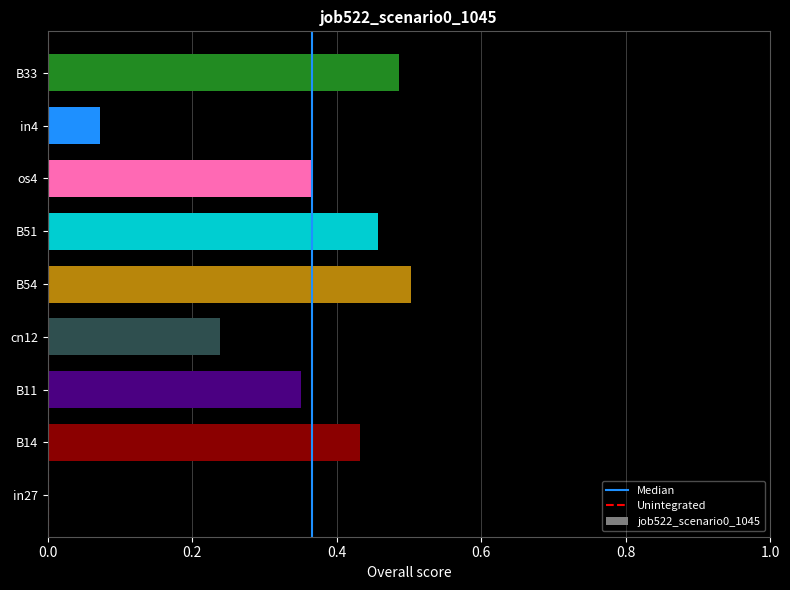

The value at B54 is 0.7. True or false?

False